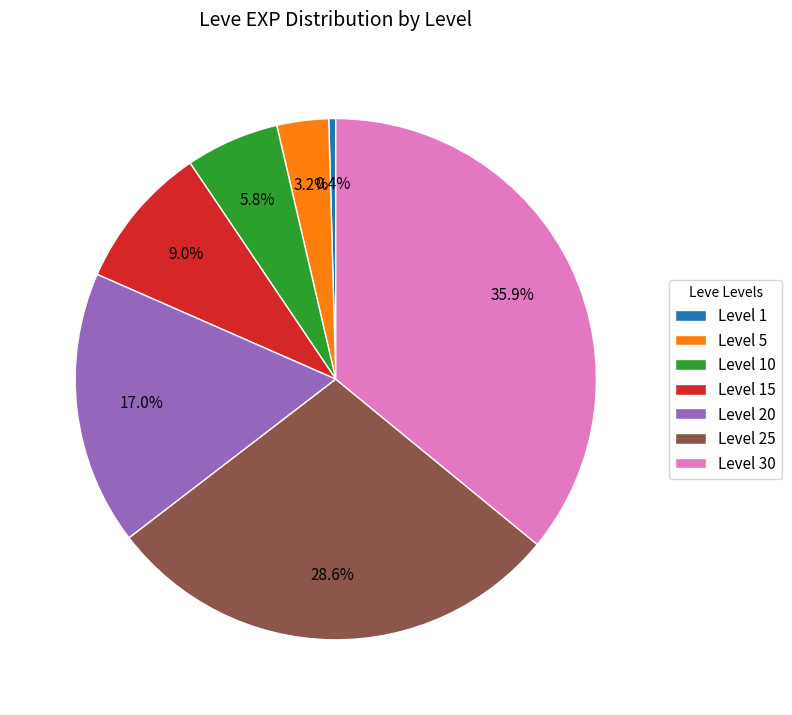

How many slices are in this pie chart?

7